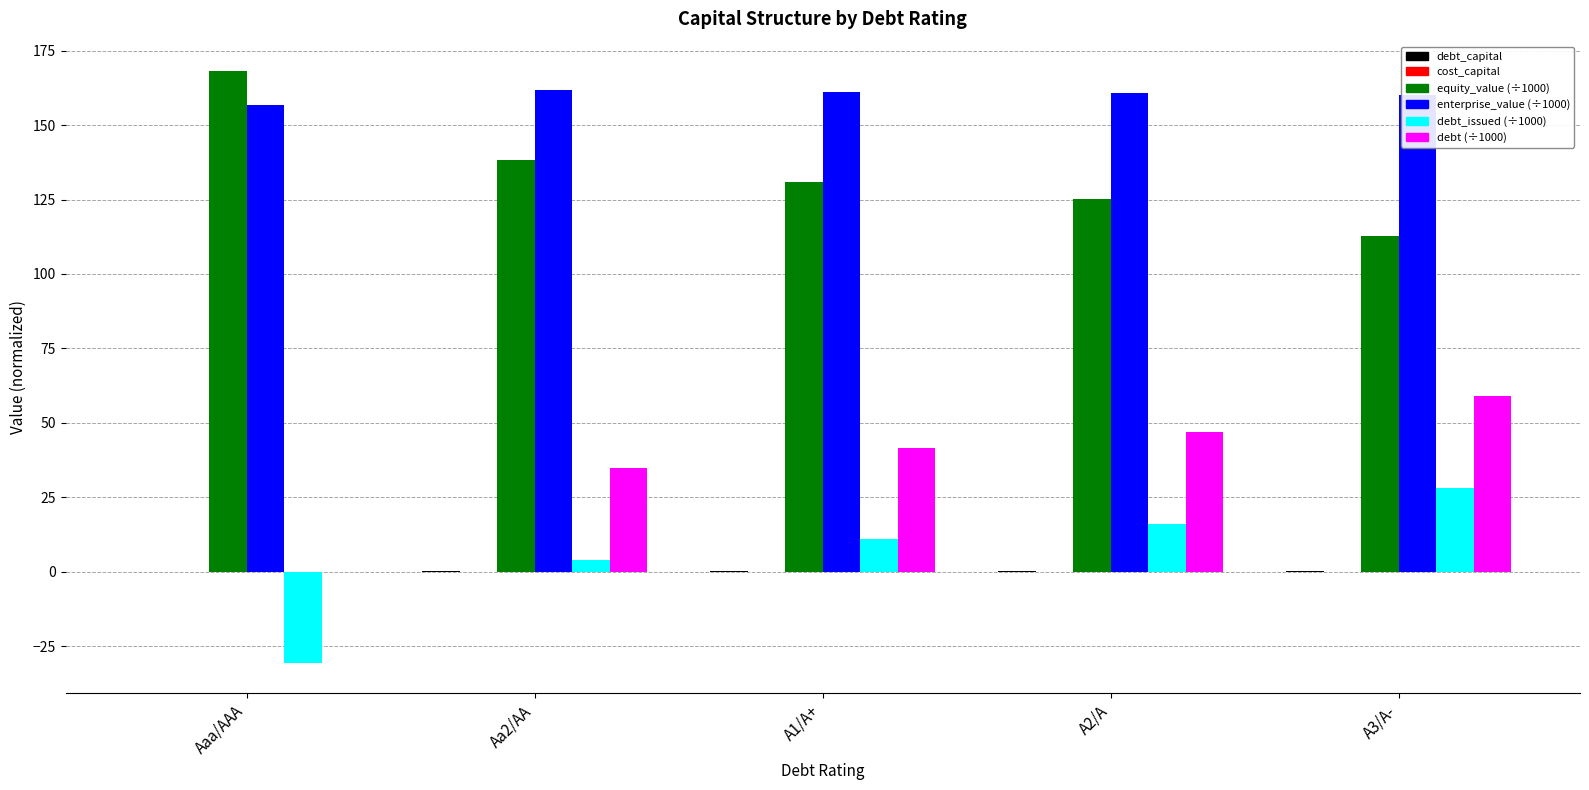

Which category has the highest value across all series?

Aaa/AAA